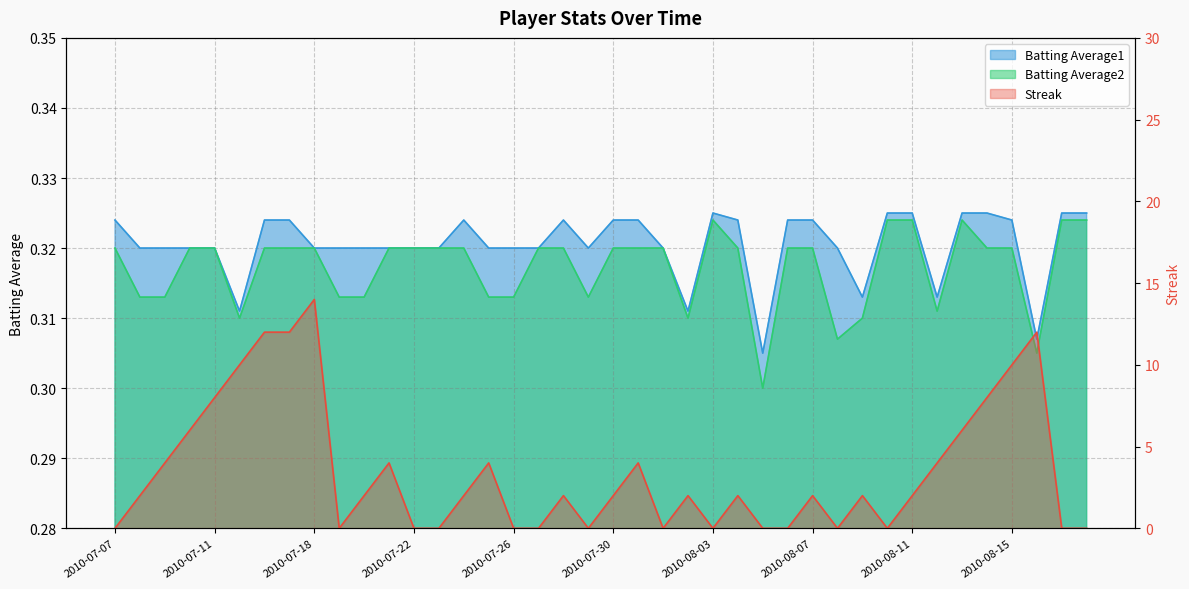

Which label corresponds to the smallest value in the chart?

2010-07-07